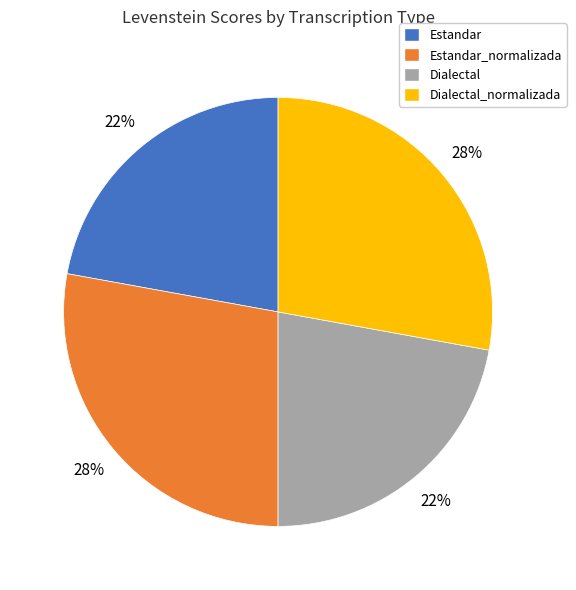

Does Estandar represent more than half of the total?

No